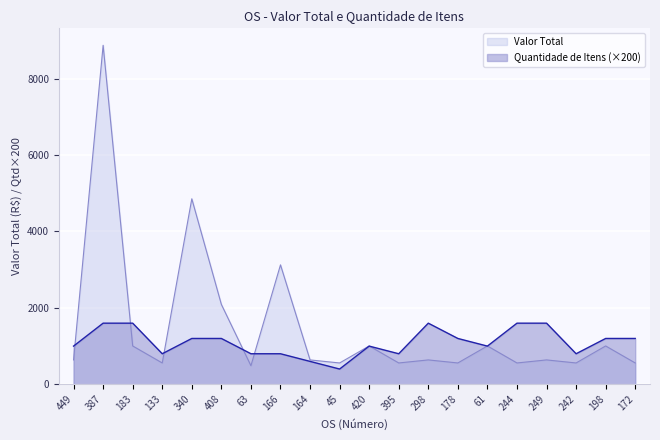

Reading right to left, transcribe all the data shown in this chart.

Valor Total: 172=558.9	198=1004.0	242=558.9	249=638.6	244=558.9	61=1004.0	178=558.9	298=638.6	395=558.9	420=1004.0	45=558.9	164=638.6	166=3125.5	63=486.4	408=2090.5	340=4853.9	133=558.9	183=1004.0	387=8870.0	449=638.6
Quantidade de Itens: 172=1200.0	198=1200.0	242=800.0	249=1600.0	244=1600.0	61=1000.0	178=1200.0	298=1600.0	395=800.0	420=1000.0	45=400.0	164=600.0	166=800.0	63=800.0	408=1200.0	340=1200.0	133=800.0	183=1600.0	387=1600.0	449=1000.0